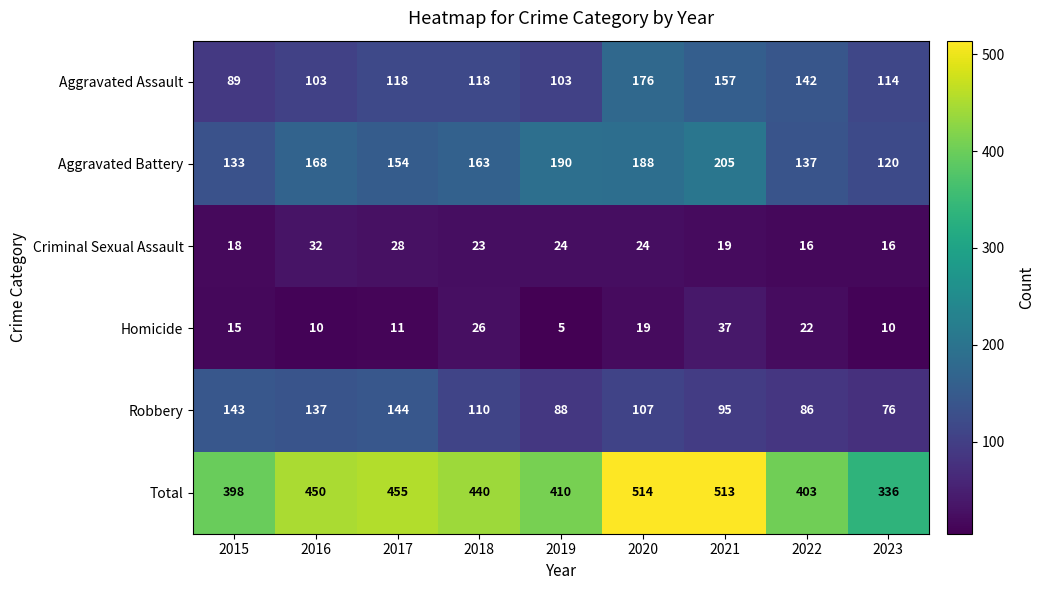

What is the sum of all Aggravated Assault values?

1120